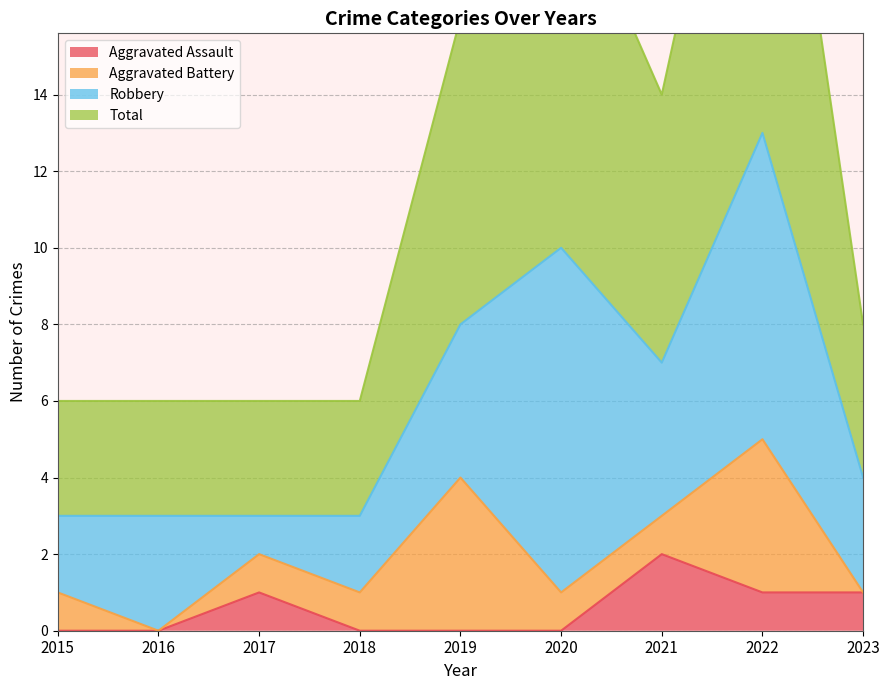

Is it true that Aggravated Assault equals 1 at 2019?

False